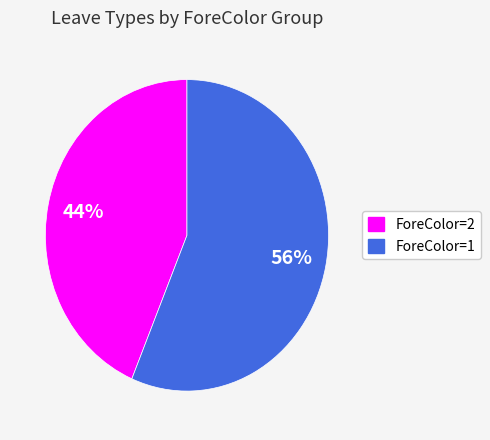

Does any single category account for the majority?

Yes